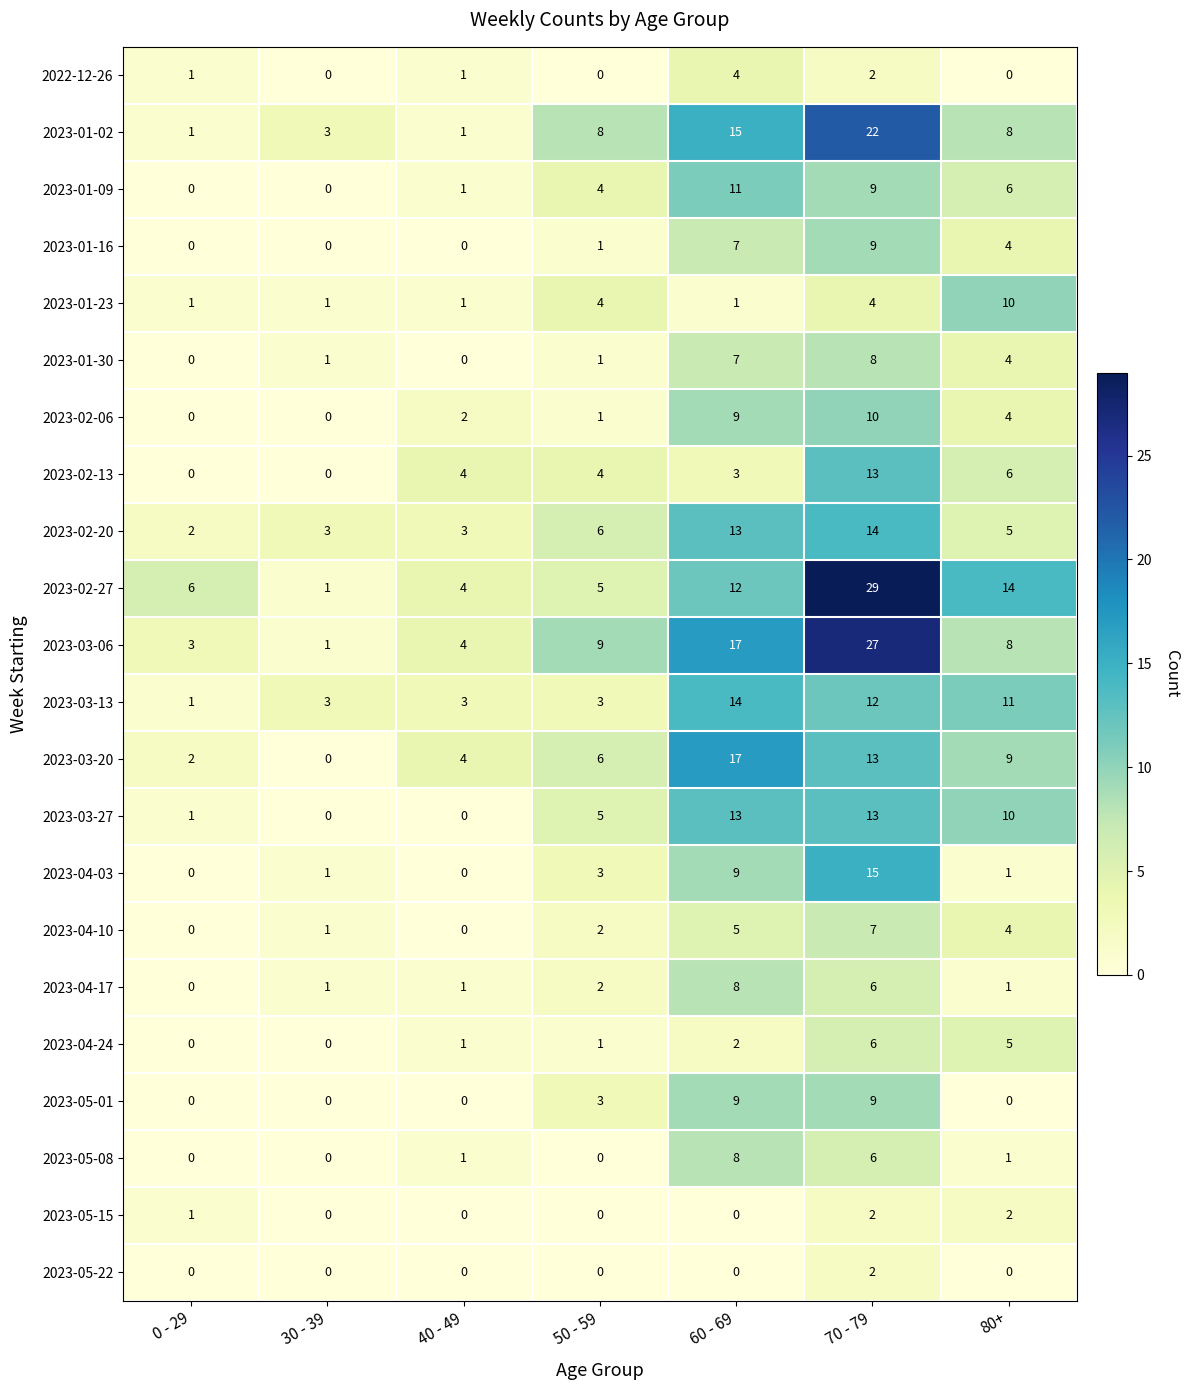

At which category is the sum across all series the highest?

70 - 79